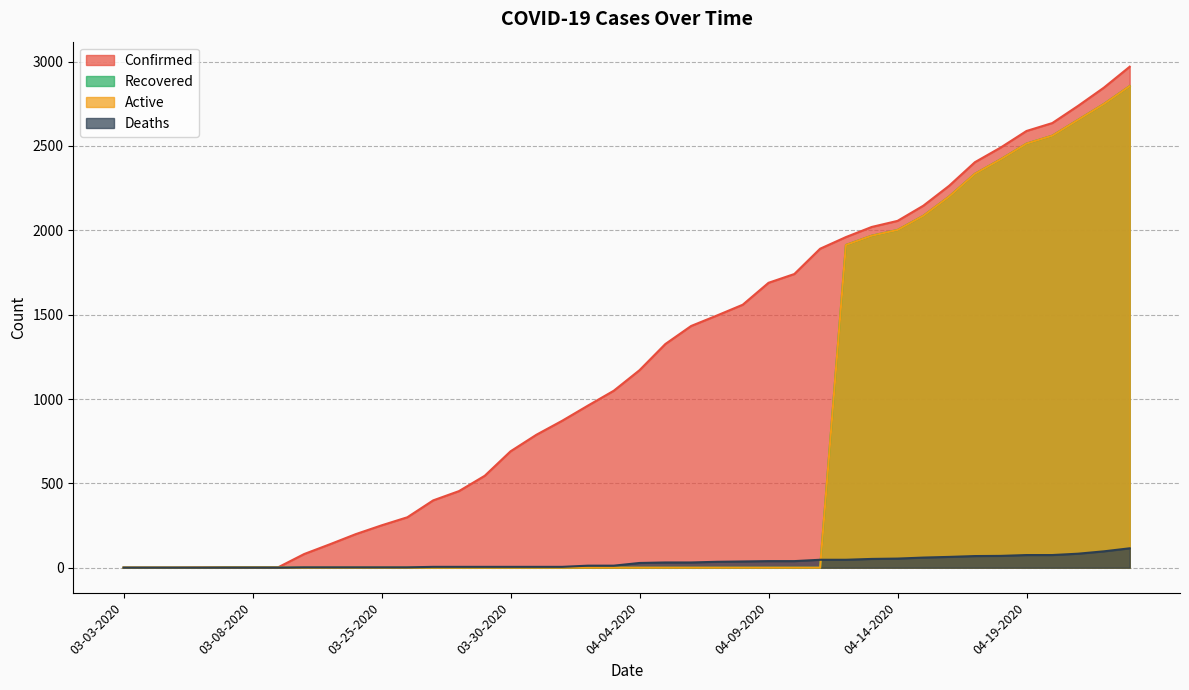

Where is Deaths nearest to the value 57?

04-14-2020